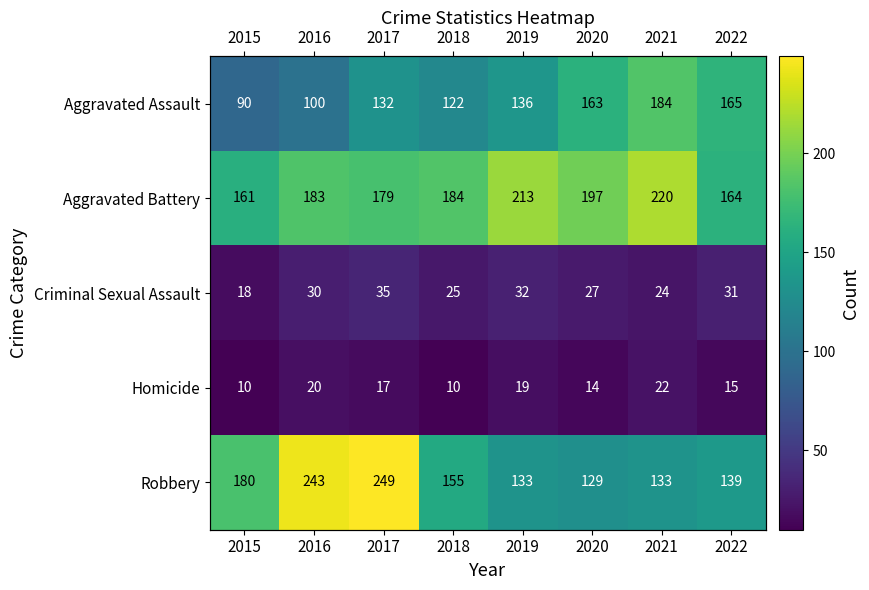

At which label does Aggravated Battery first exceed 184?

2019